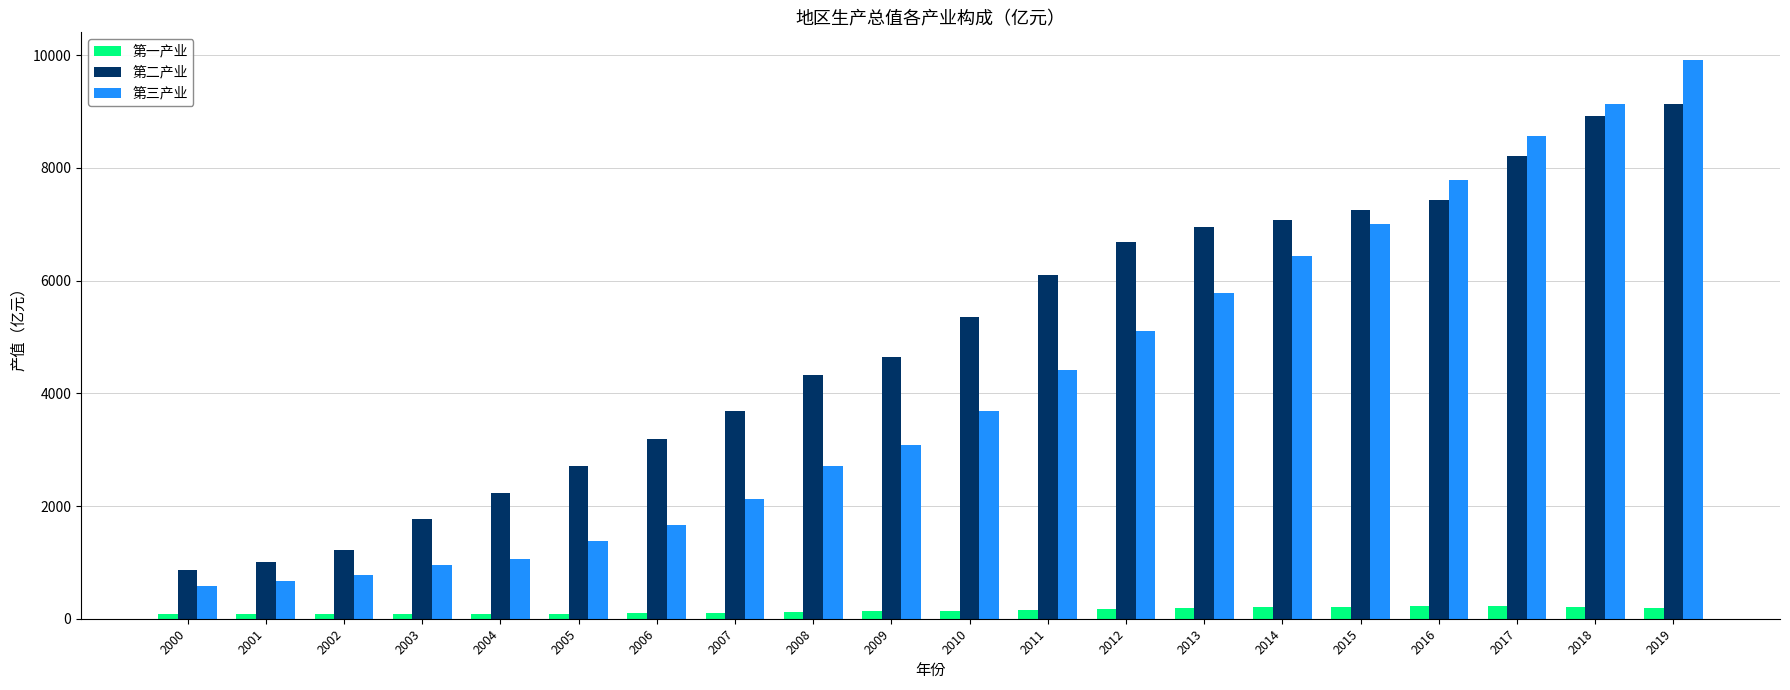

At which category is the sum across all series the highest?

2019